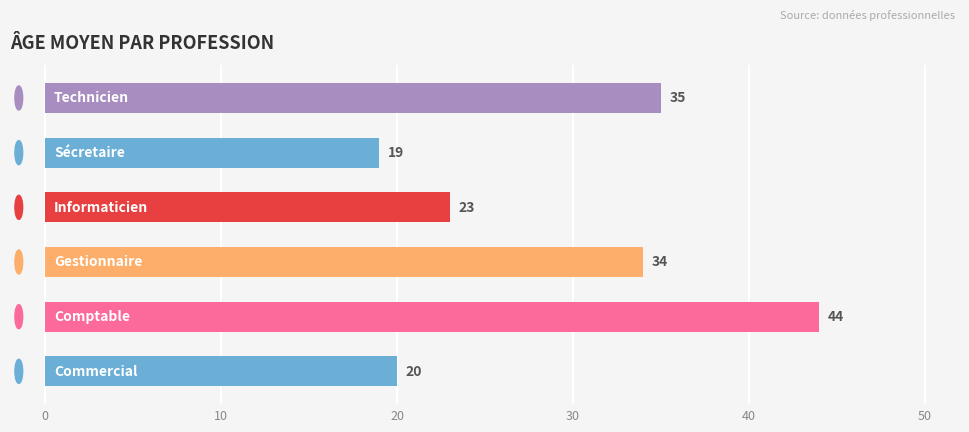

Reading bottom to top, list all the values displayed in this chart.

20	44	34	23	19	35